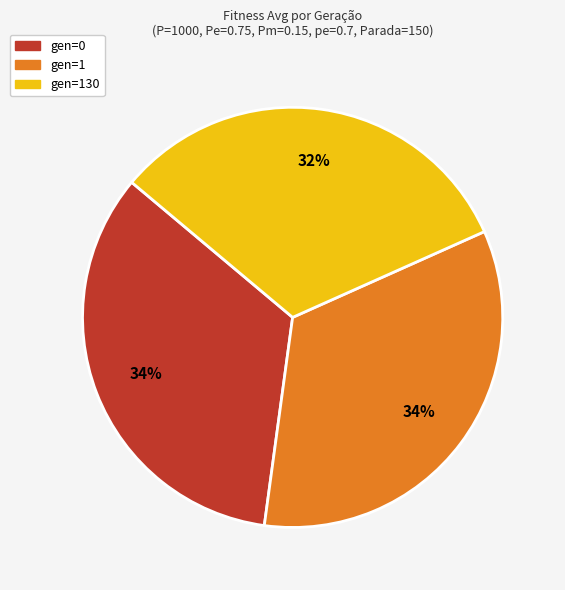

To the nearest percent, what is the average slice percentage?

33%